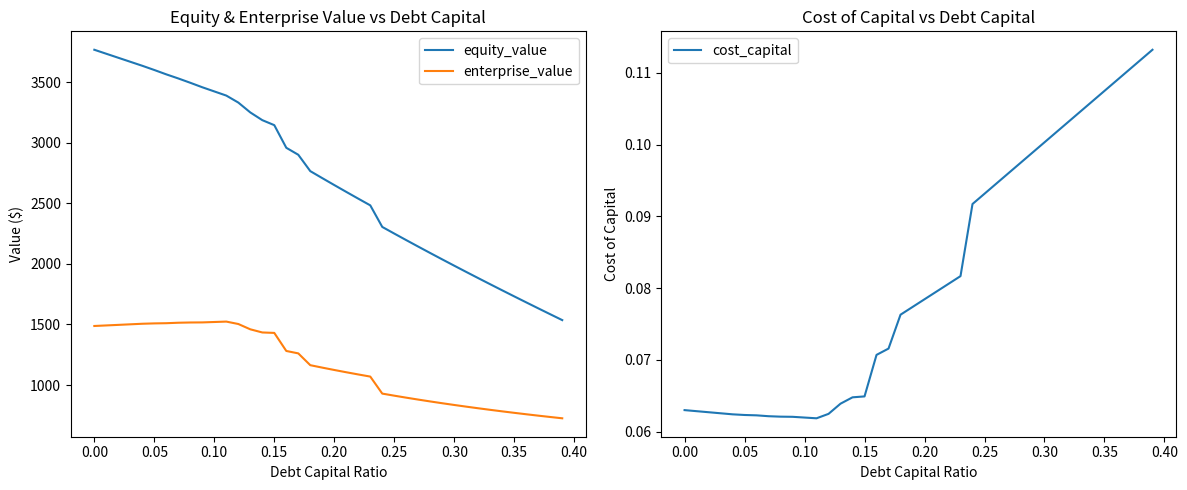

How many interior local peaks does the enterprise_value series have?

1